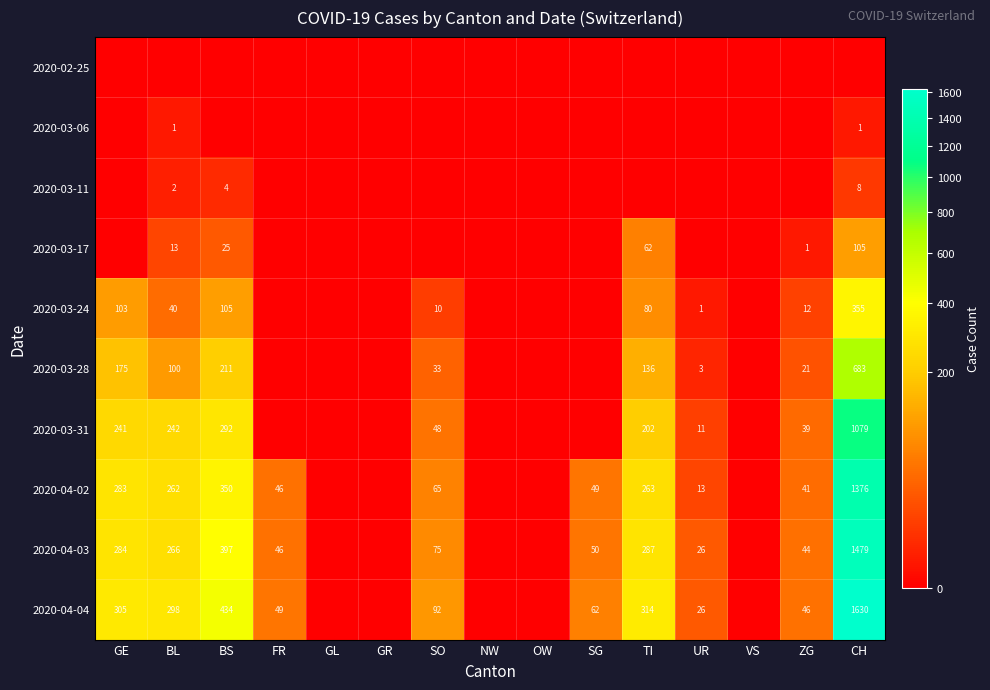

How many distinct data groups are displayed?

10